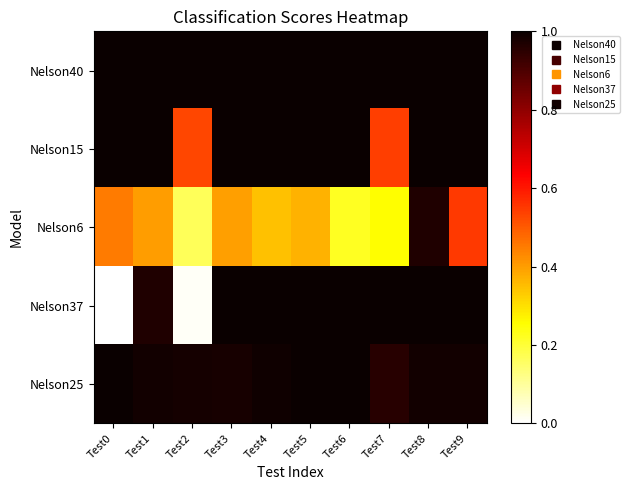

Reading left to right, extract all data points from this chart.

Nelson40: Test0=1.0	Test1=1.0	Test2=1.0	Test3=1.0	Test4=1.0	Test5=1.0	Test6=1.0	Test7=1.0	Test8=1.0	Test9=1.0
Nelson15: Test0=1.0	Test1=1.0	Test2=0.5	Test3=1.0	Test4=1.0	Test5=1.0	Test6=1.0	Test7=0.5	Test8=1.0	Test9=1.0
Nelson6: Test0=0.5	Test1=0.4	Test2=0.2	Test3=0.4	Test4=0.3	Test5=0.4	Test6=0.2	Test7=0.3	Test8=1.0	Test9=0.5
Nelson37: Test0=0.0	Test1=1.0	Test2=0.0	Test3=1.0	Test4=1.0	Test5=1.0	Test6=1.0	Test7=1.0	Test8=1.0	Test9=1.0
Nelson25: Test0=1.0	Test1=1.0	Test2=1.0	Test3=1.0	Test4=1.0	Test5=1.0	Test6=1.0	Test7=1.0	Test8=1.0	Test9=1.0